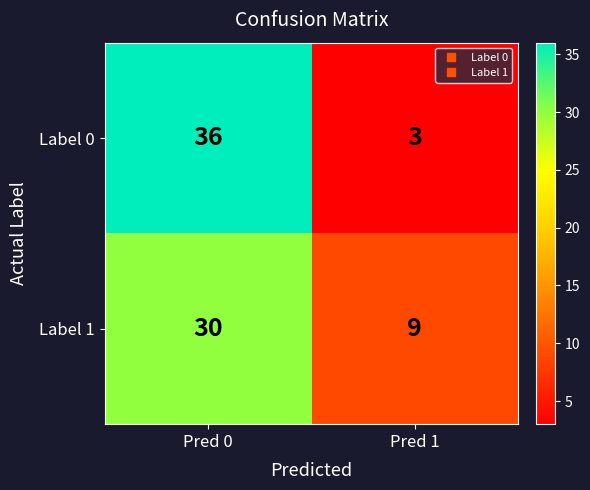

What is the difference between the highest and lowest values at Pred 1?

6